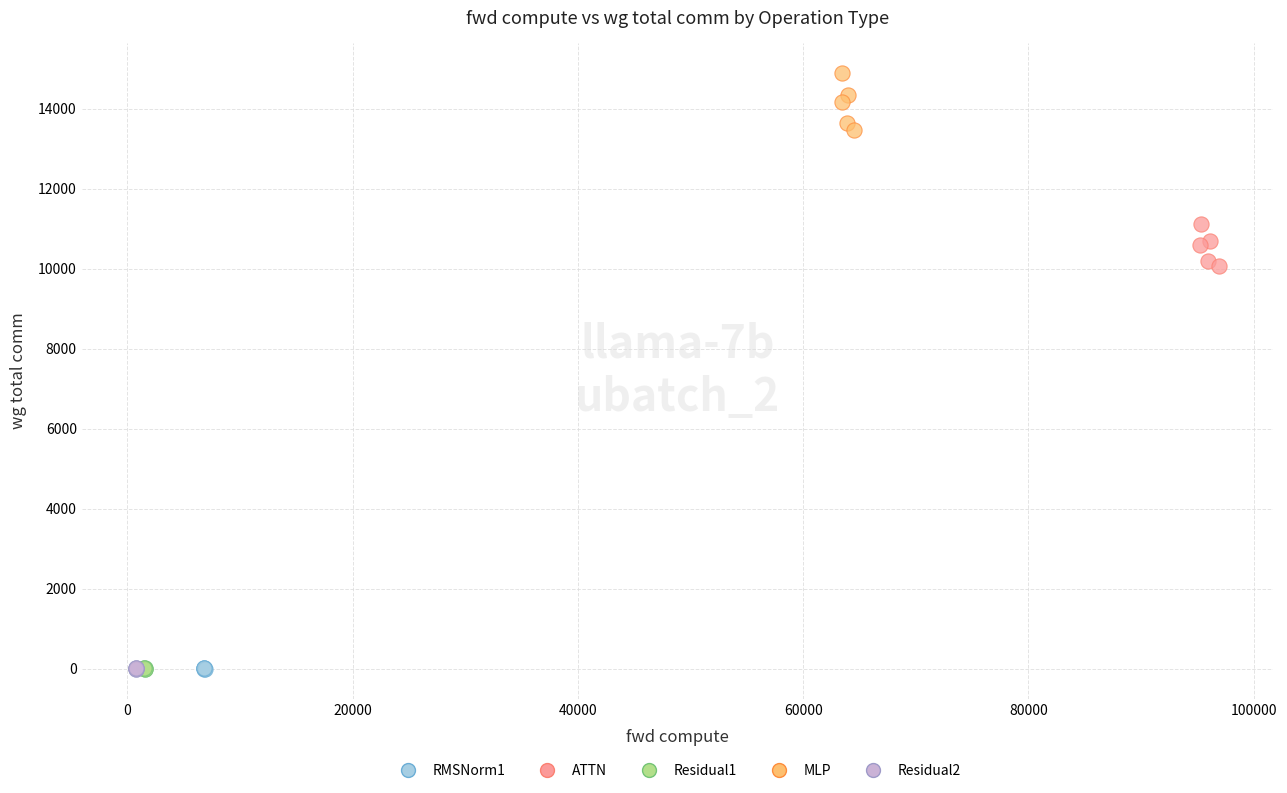

Which series contains the highest Y value?

MLP